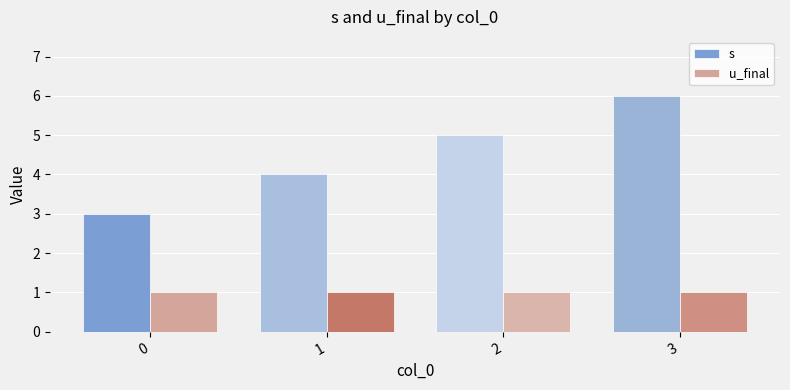

Count the s values in the range 4 to 6.

3